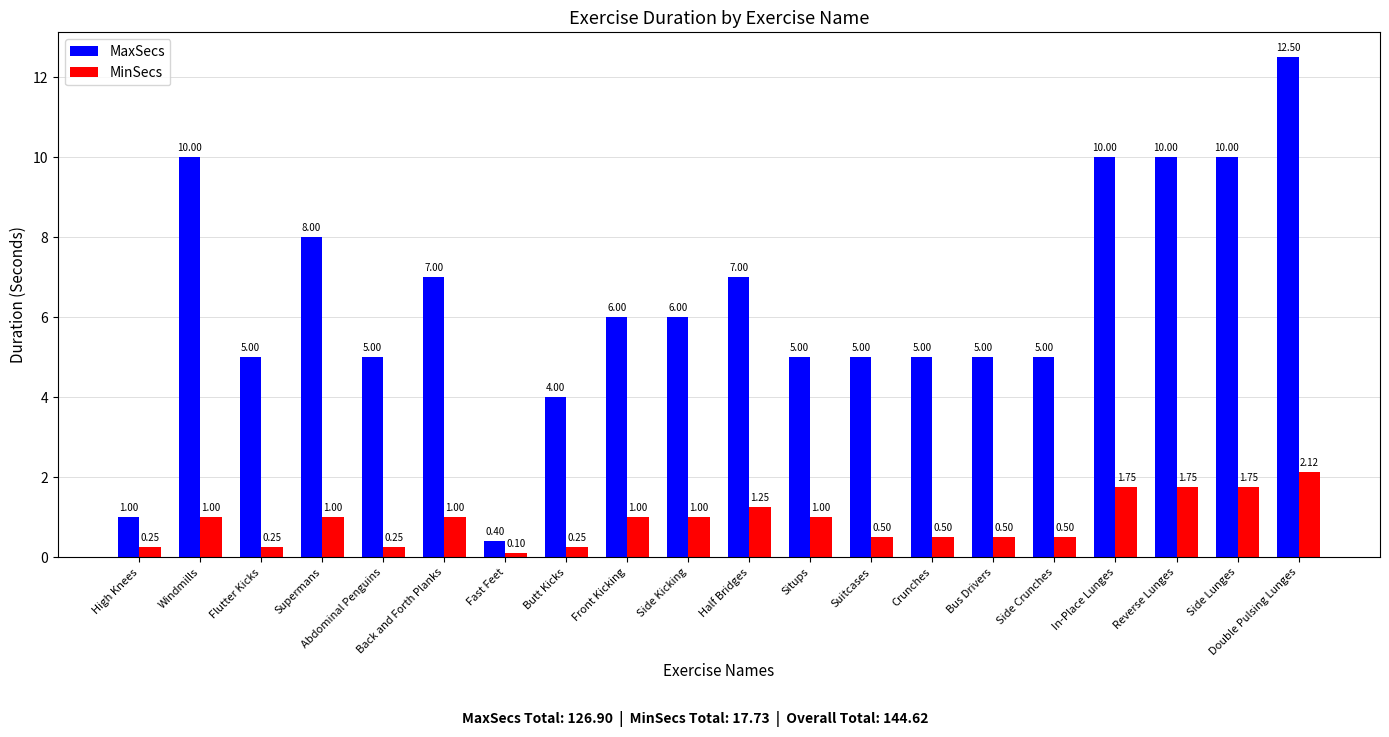

What are all the series names shown in the legend?

MaxSecs, MinSecs